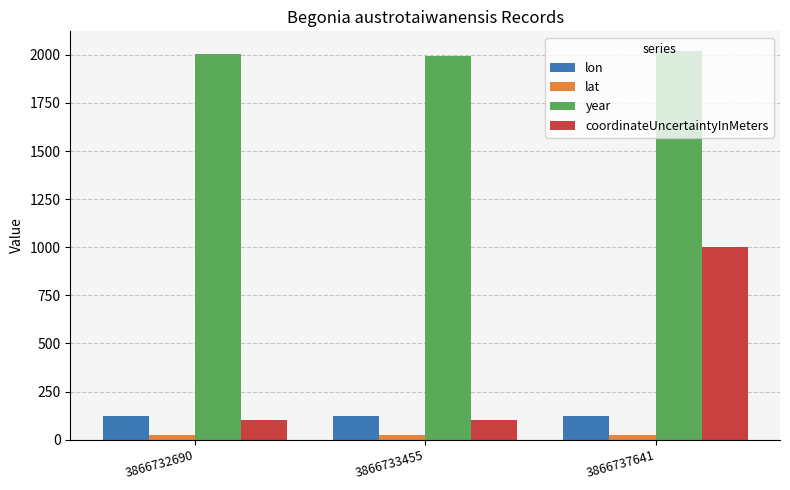

How many lon values are between 120 and 121?

3